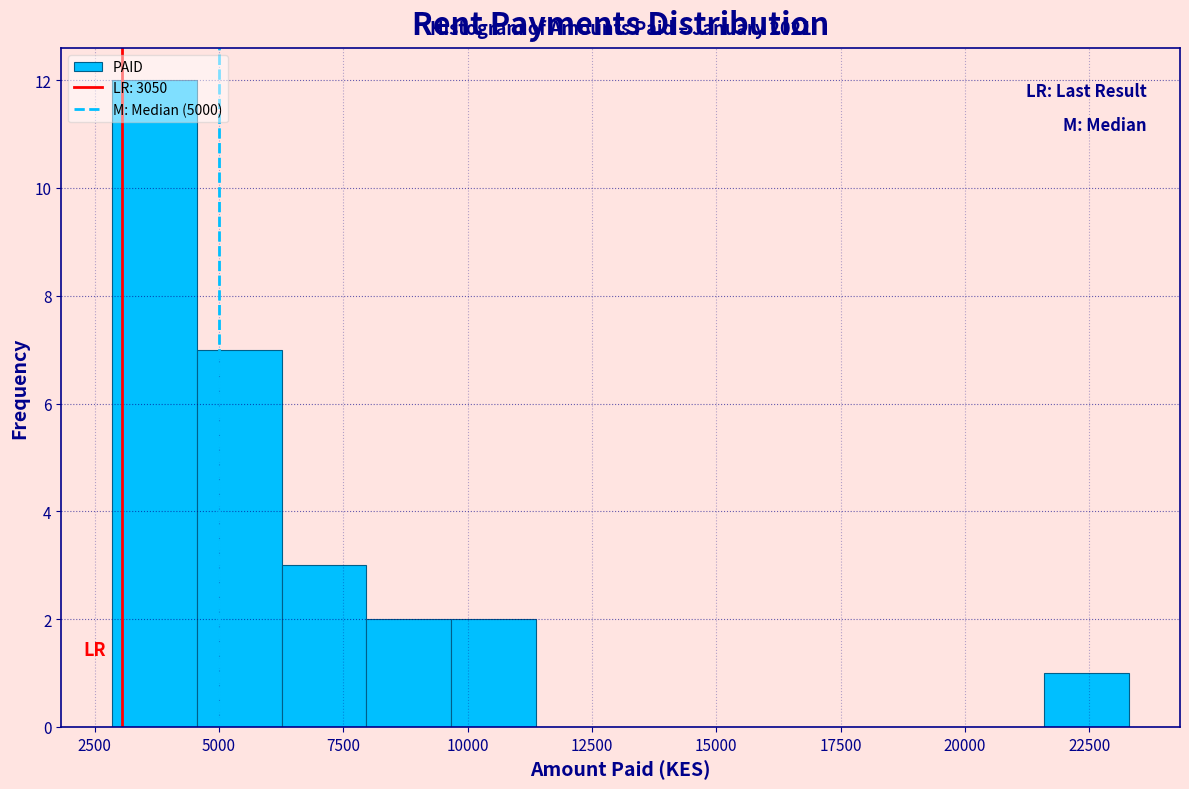

Read against the x-axis, roughly where is the centre of the tallest bar?

3500